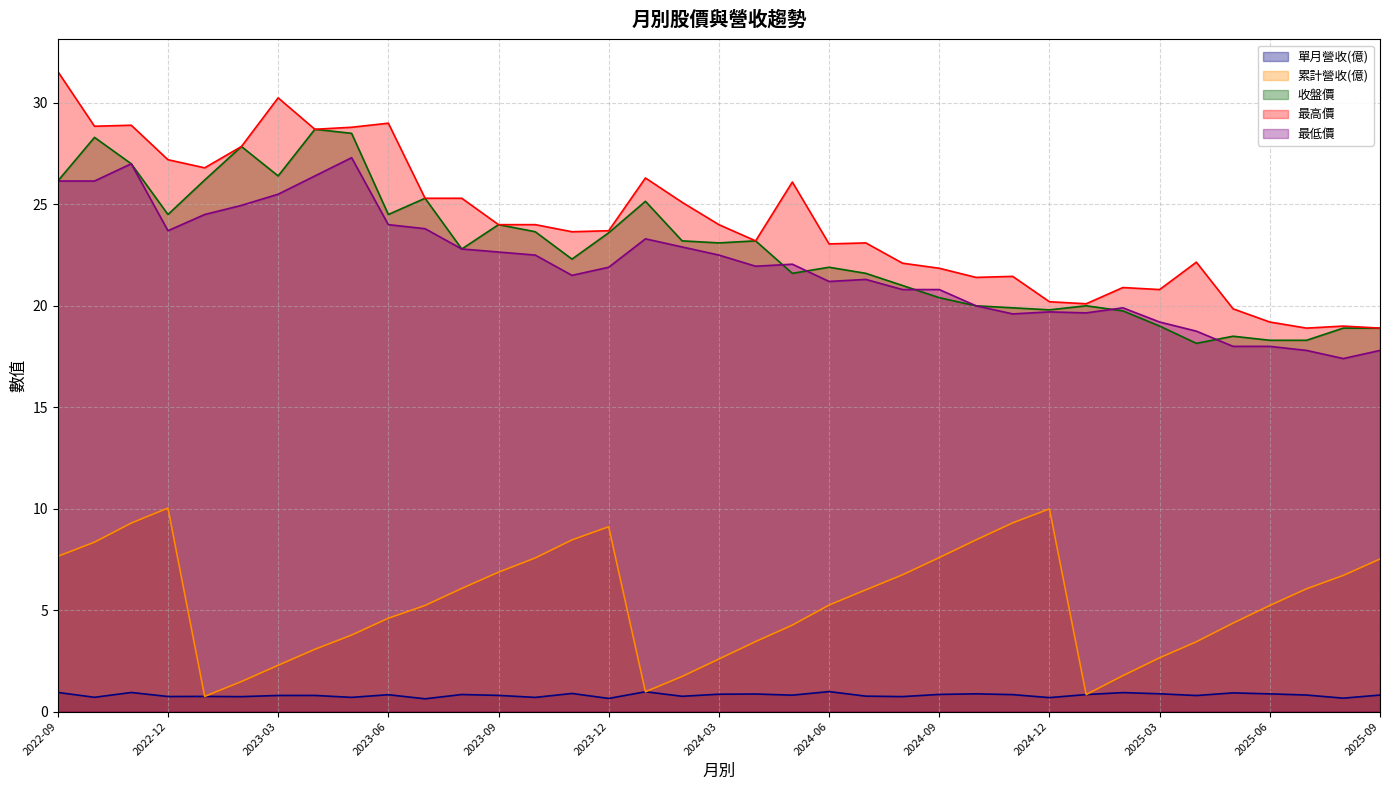

Between 2022-12 and 2024-12, which series saw the biggest shift?

最高價